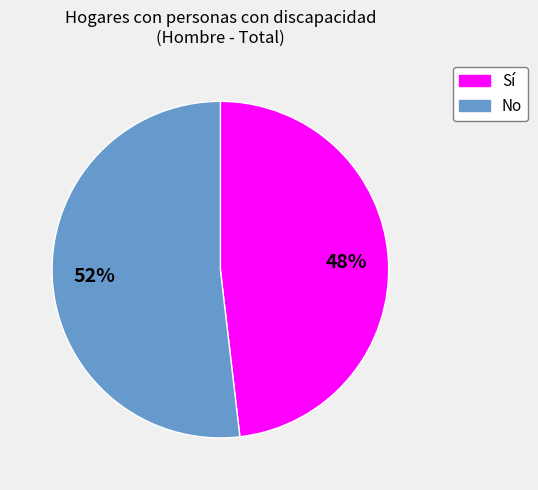

What is the largest slice in the pie chart?

No